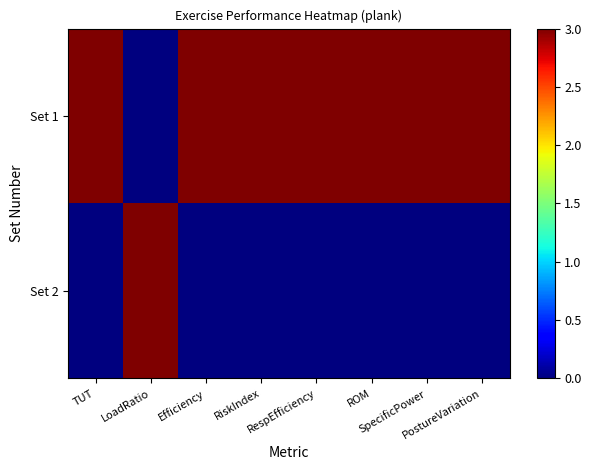

What is the spread (max minus min) of values at RespEfficiency?

3